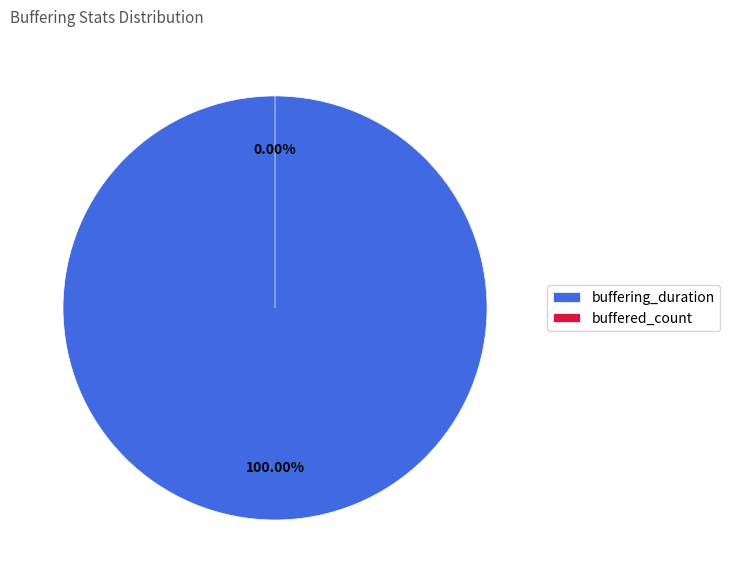

Combined, what portion of the pie is buffered_count and buffering_duration?

100.0%